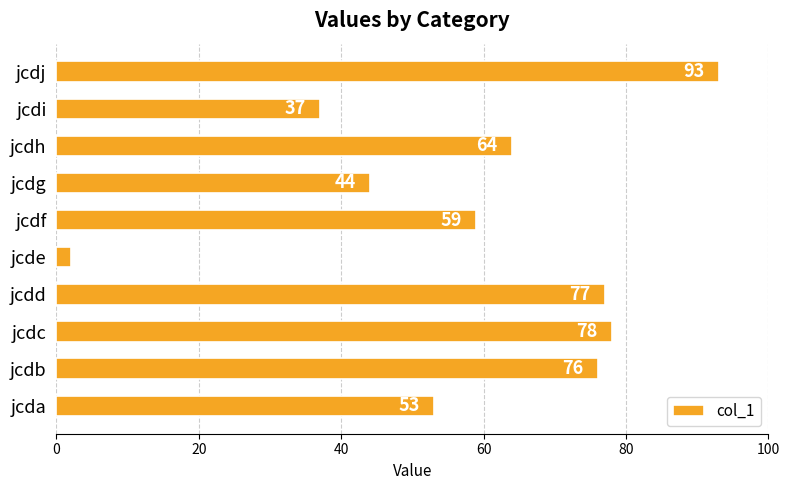

Rank the categories by value from highest to lowest.

jcdj, jcdc, jcdd, jcdb, jcdh, jcdf, jcda, jcdg, jcdi, jcde